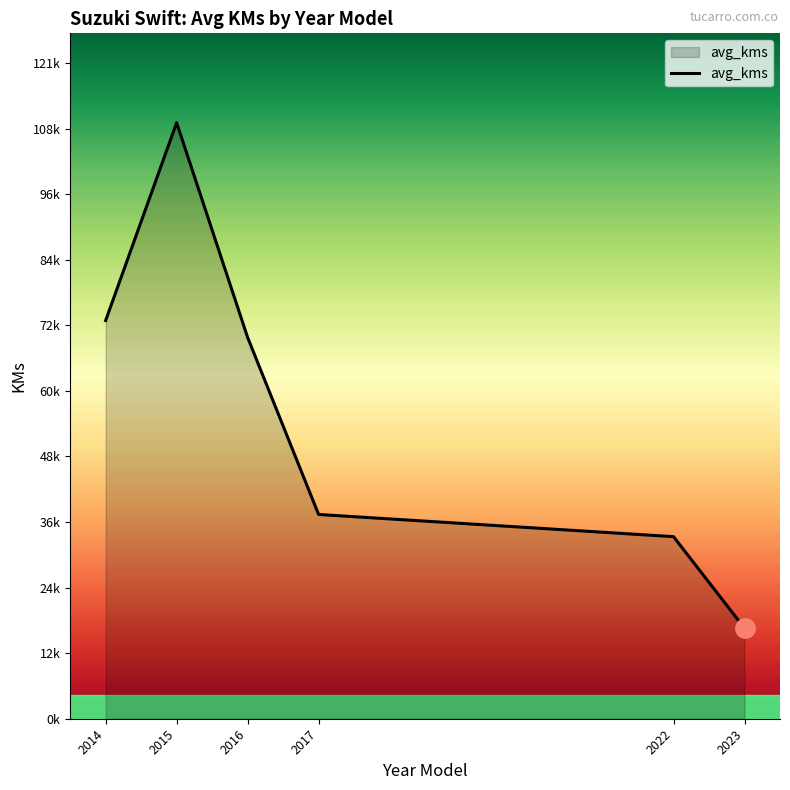

What is the sum of the values at 2016 and 2017?

108076.5